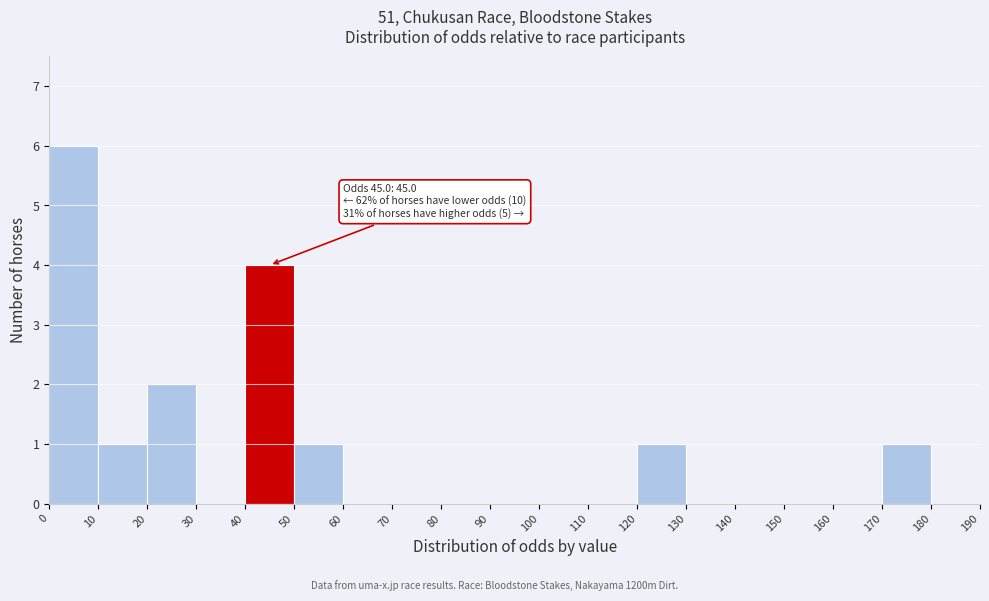

Over which range of the x-axis is the bar tallest?

0 to 10